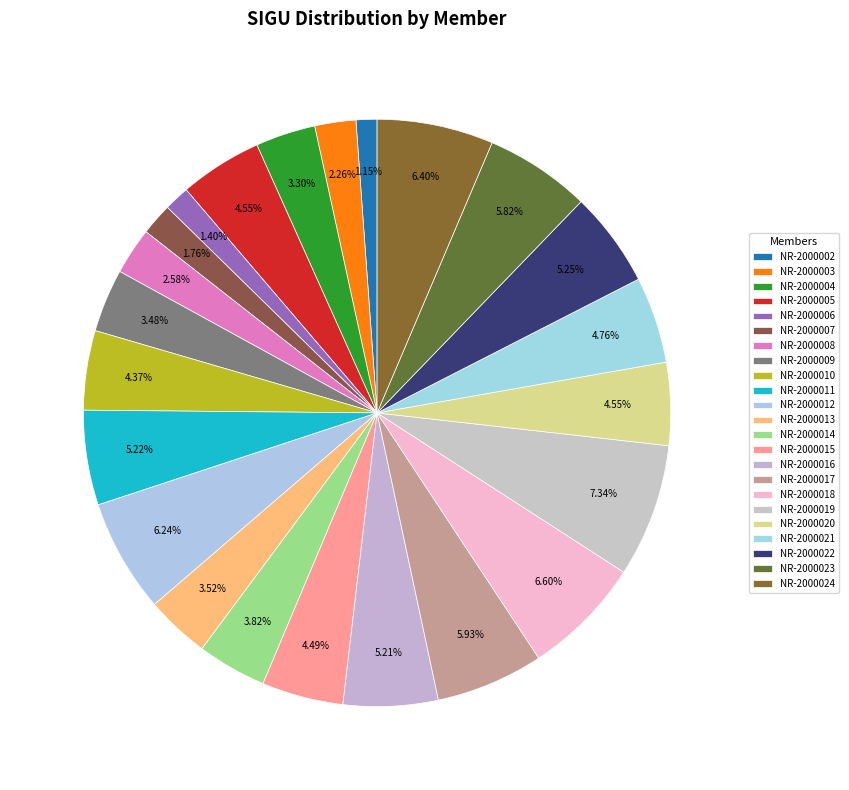

To the nearest percent, what is the combined percentage of NR-2000012 and NR-2000017?

12%